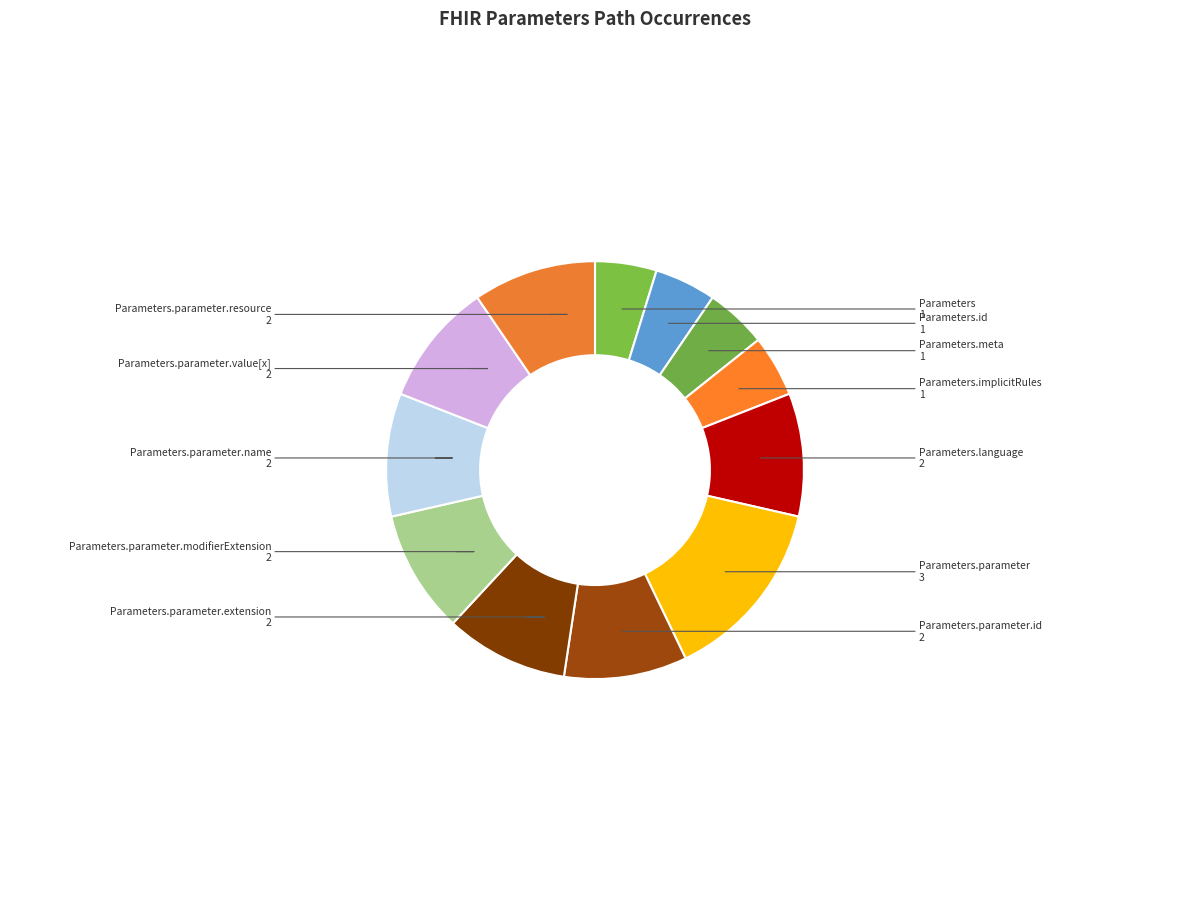

Between Parameters.parameter.modifierExtension and Parameters.parameter, which is larger?

Parameters.parameter